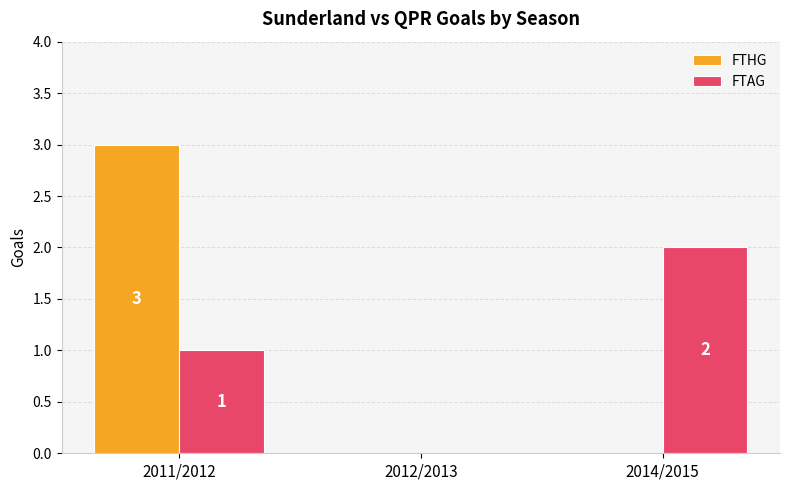

What is the sum of the FTAG values at 2014/2015 and 2011/2012?

3